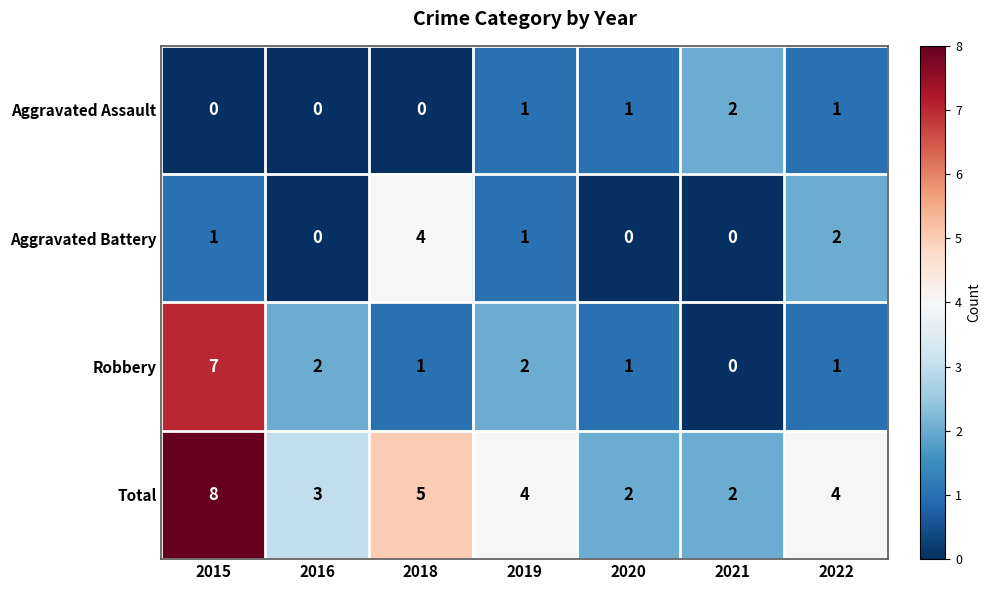

What is the sum of all Total values?

28